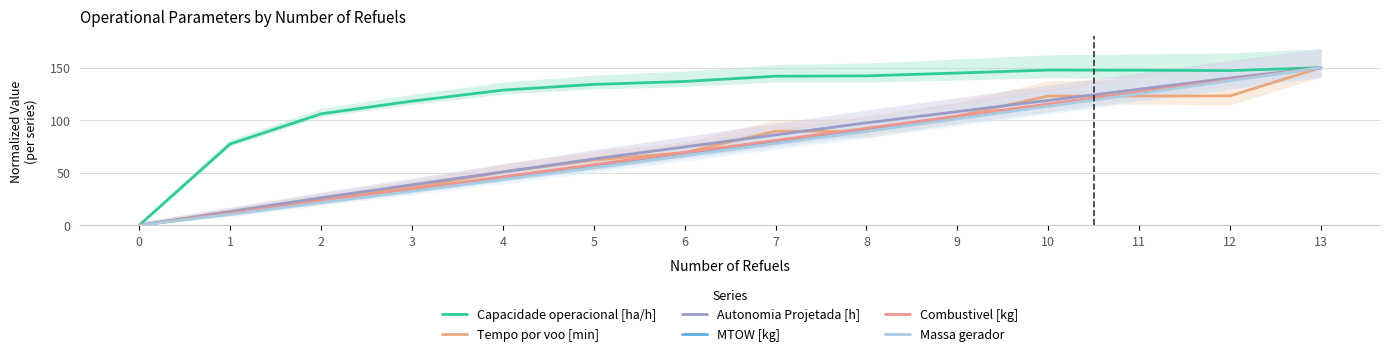

Which series has the widest spread of values?

Capacidade operacional [ha/h]